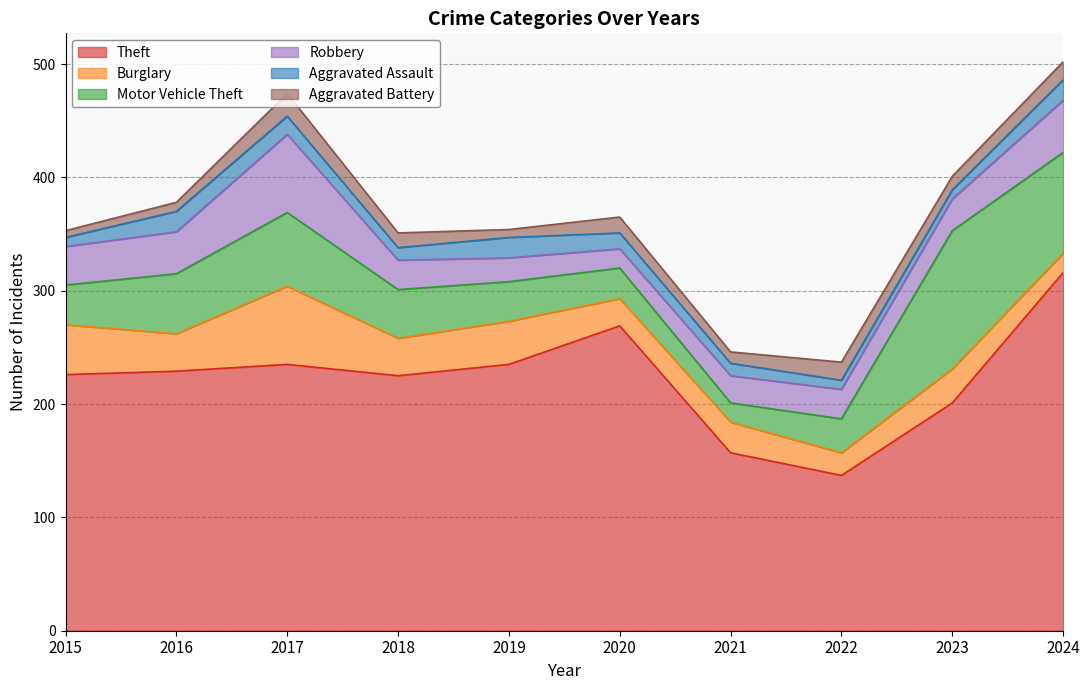

The value of Aggravated Assault at 2017 is 16. True or false?

True